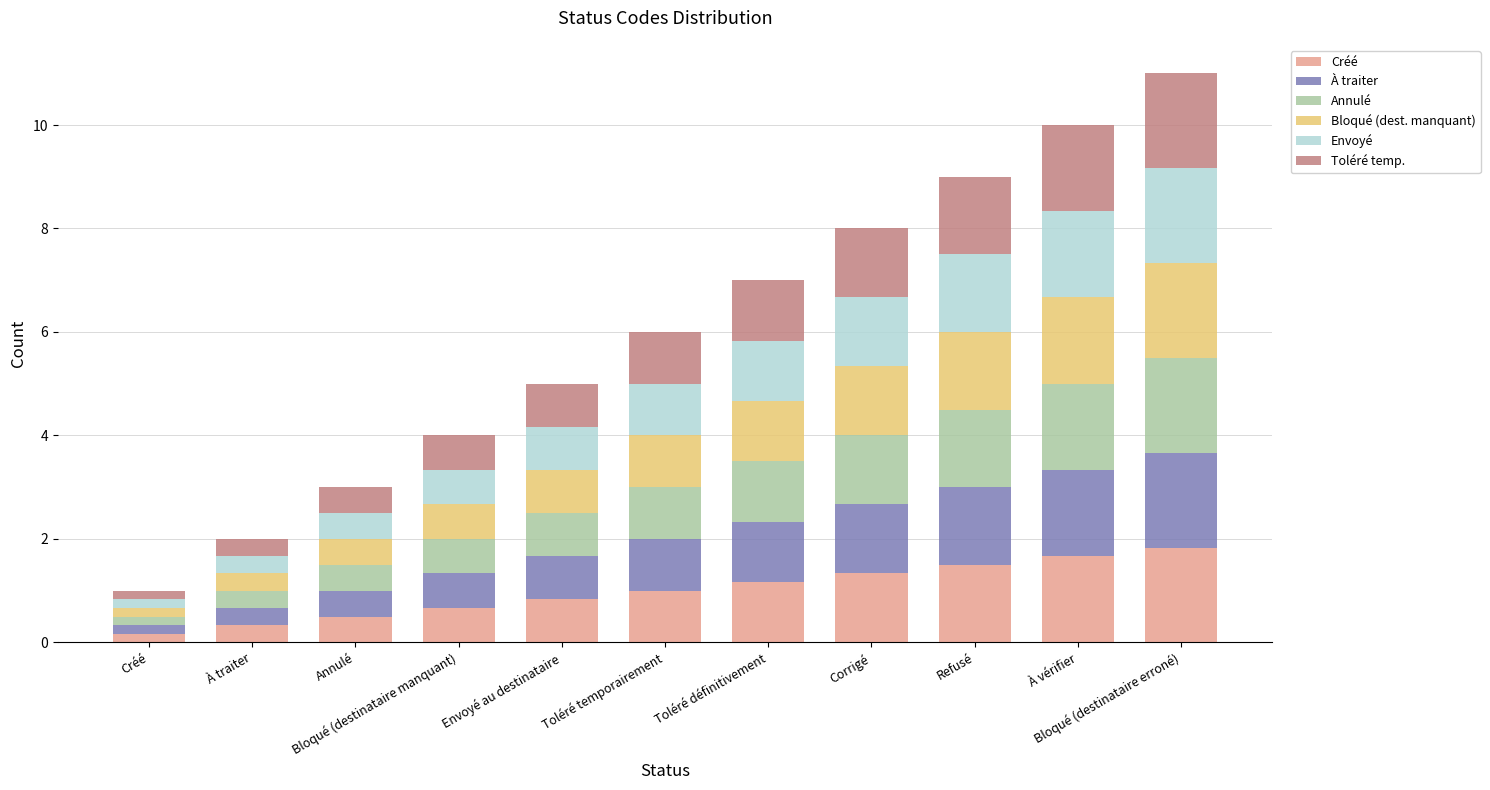

What is the difference between the maximum and minimum values in the Bloqué (dest. manquant) series?

1.7